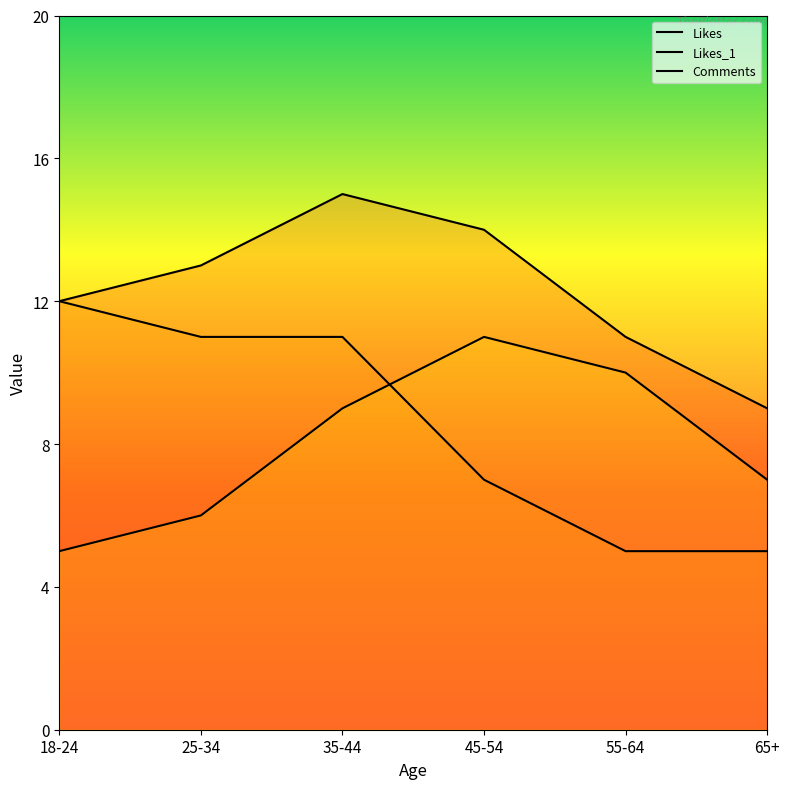

What is the sum of all Comments values?

48